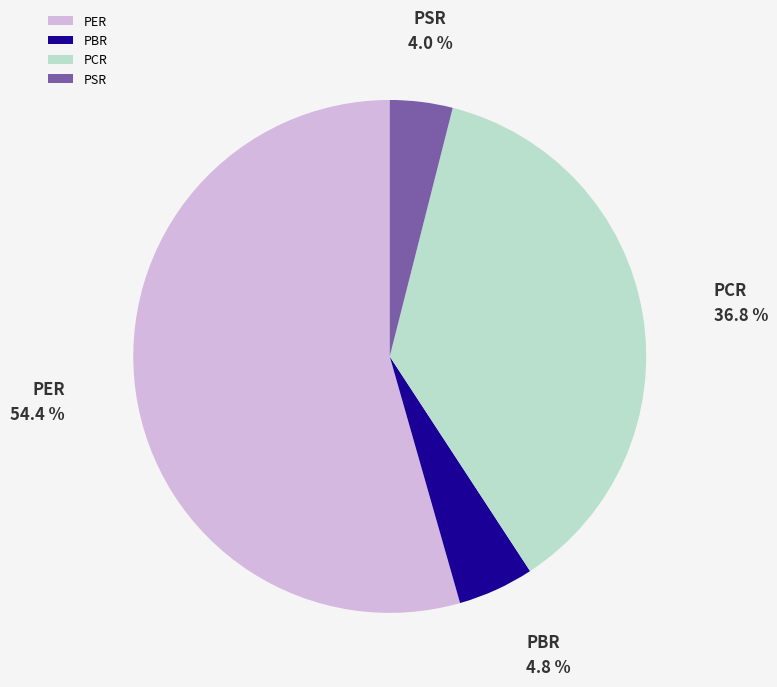

How many segments does this pie chart have?

4